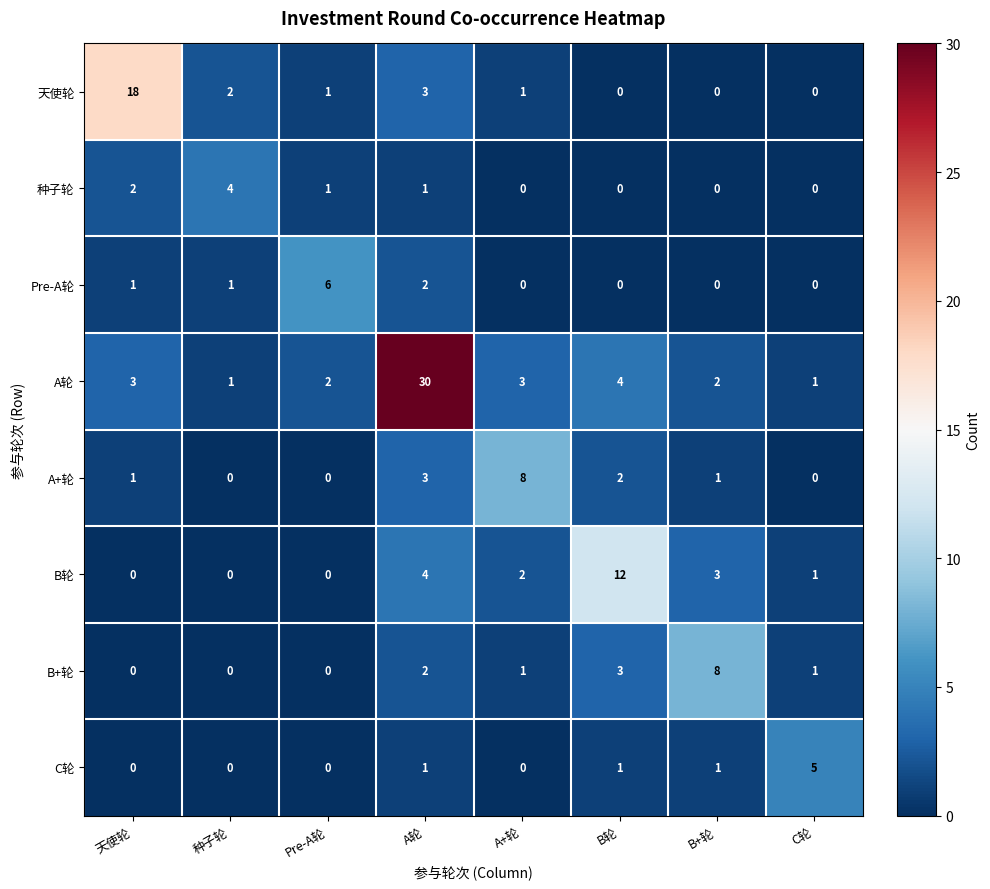

How many A+轮 values are between 0 and 3?

7